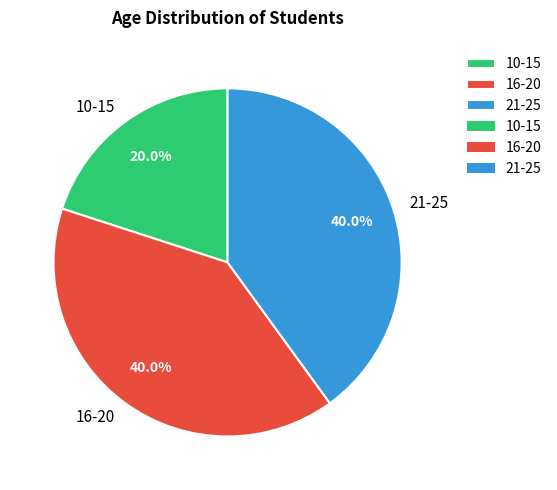

What percentage do 21-25 and 16-20 together represent?

80.0%